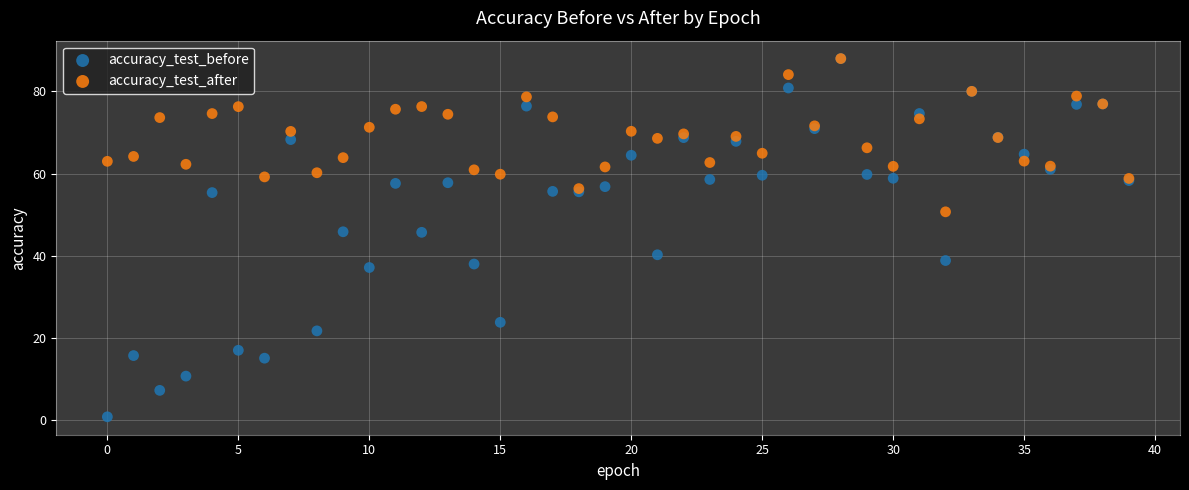

What are all the series names shown in the legend?

accuracy_test_before, accuracy_test_after